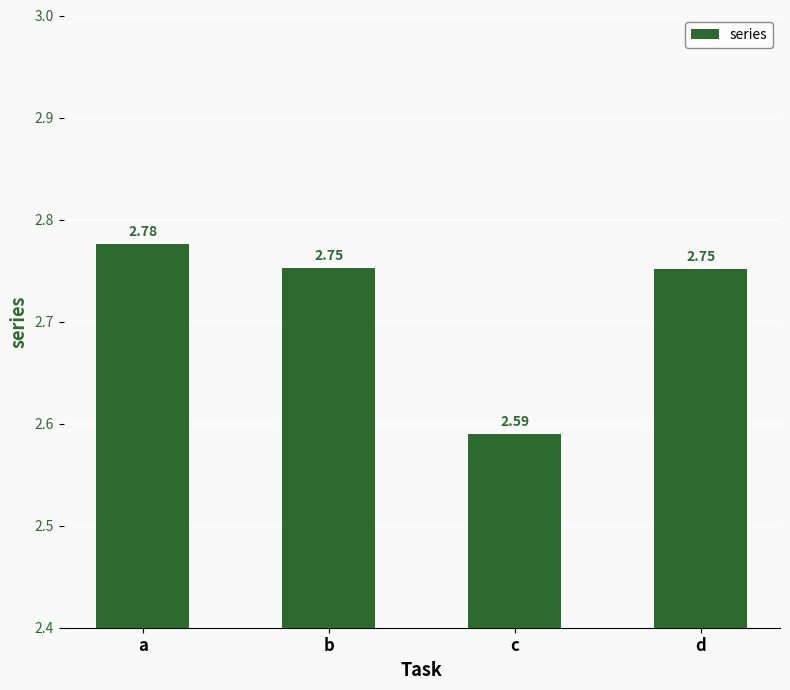

At which label is the value closest to 2?

c